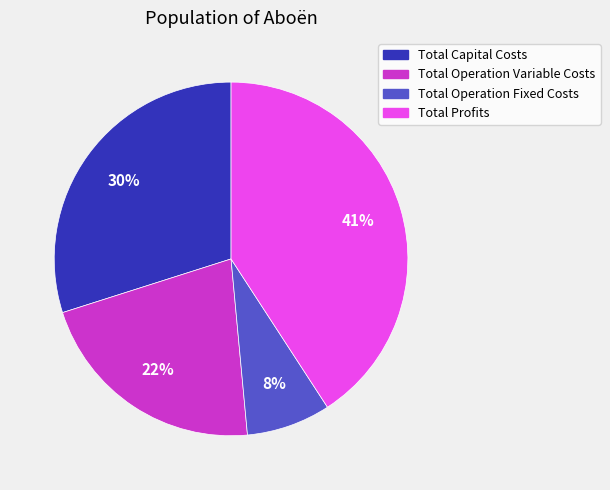

Which category has the biggest portion of the pie?

Total Profits